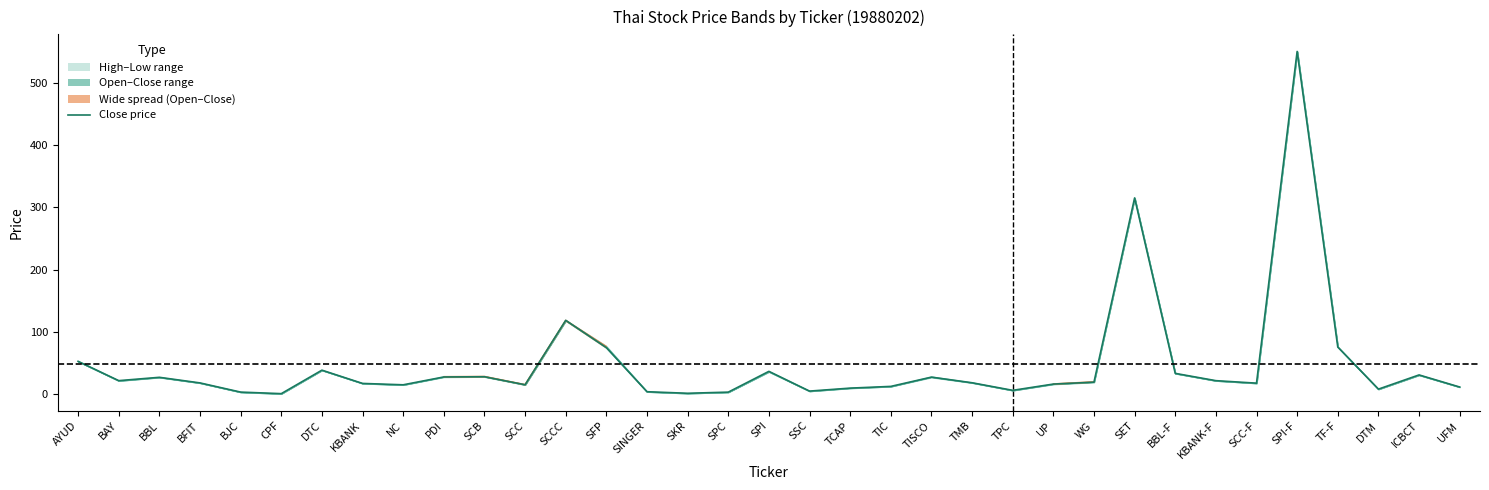

Read the value at SPI.

36.9